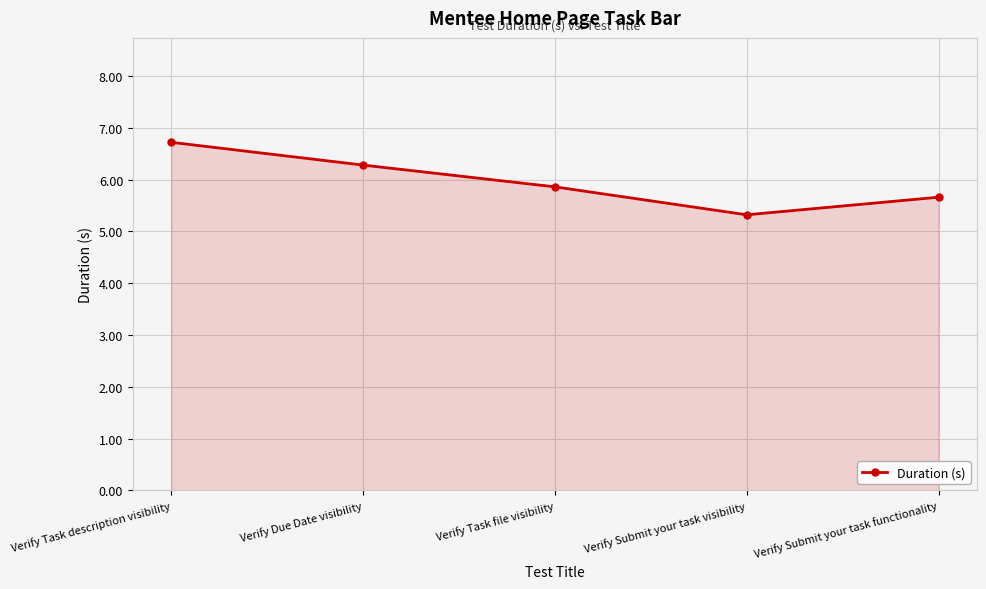

Reading left to right, transcribe all the data shown in this chart.

6.7	6.3	5.9	5.3	5.7